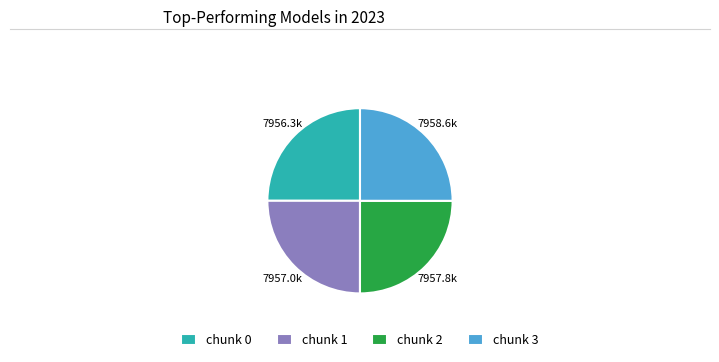

Count the number of slices in the pie.

4